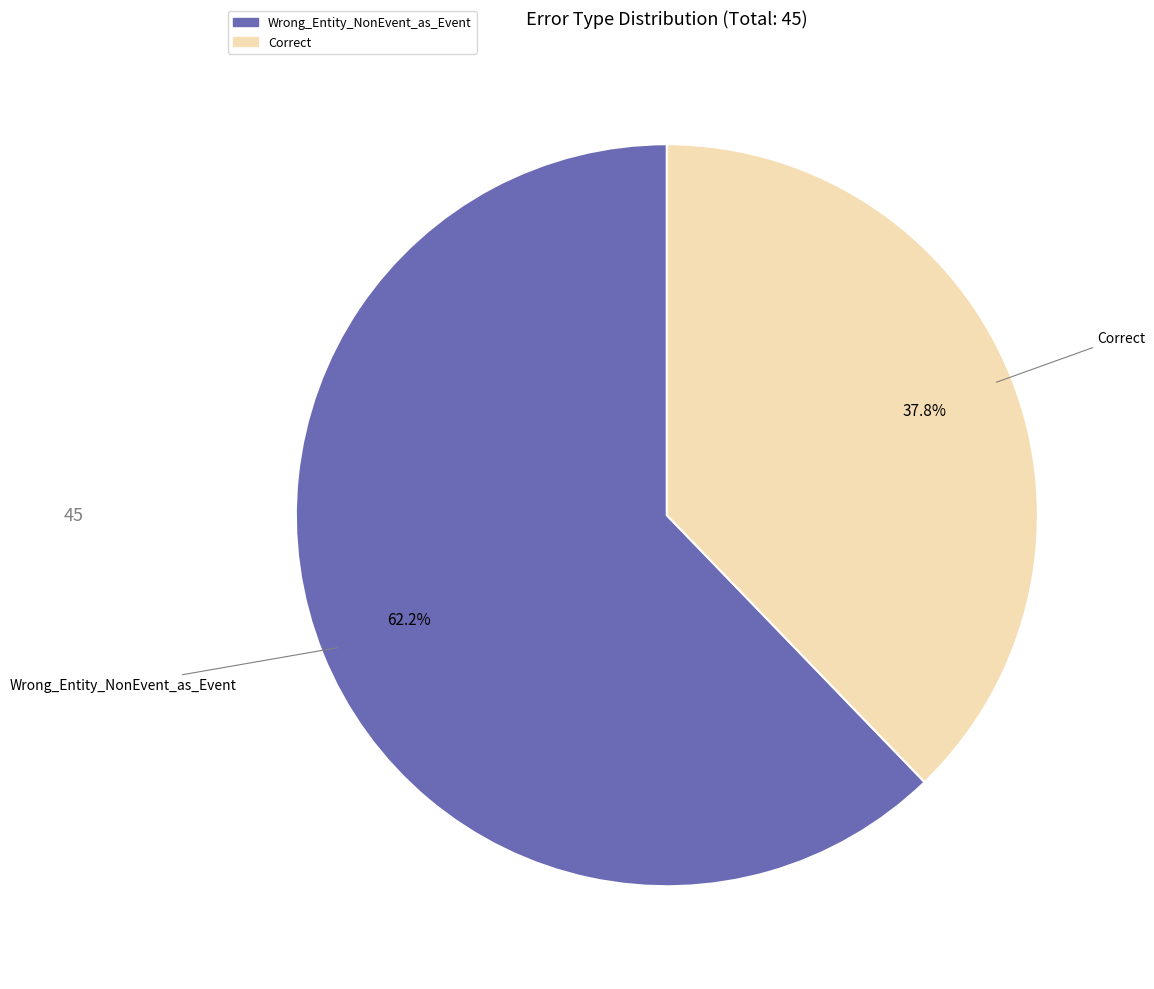

Does Correct account for over 50% of the chart?

No